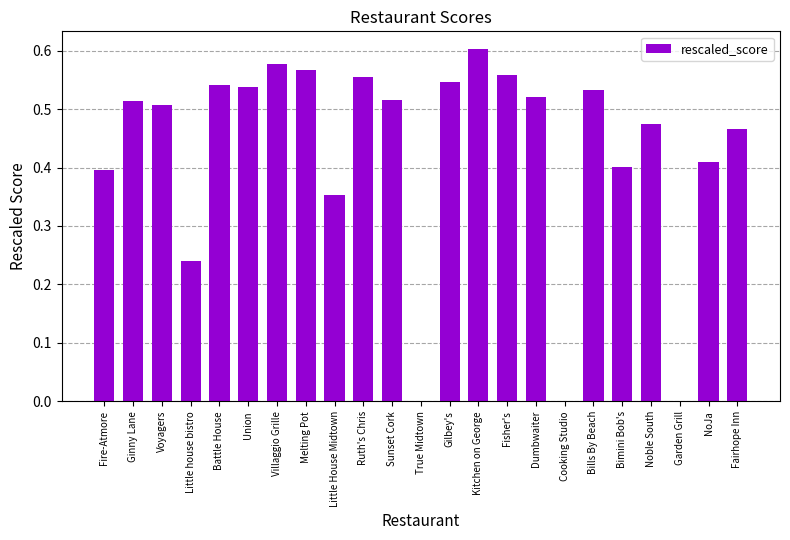

What is the change in value from Fisher's to Cooking Studio?

-0.6